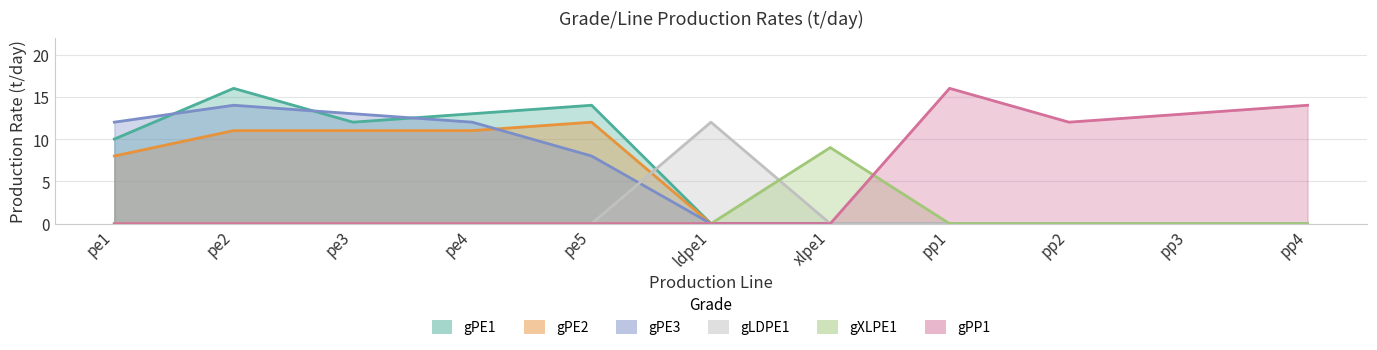

Count the gXLPE1 values in the range 0 to 1.

10